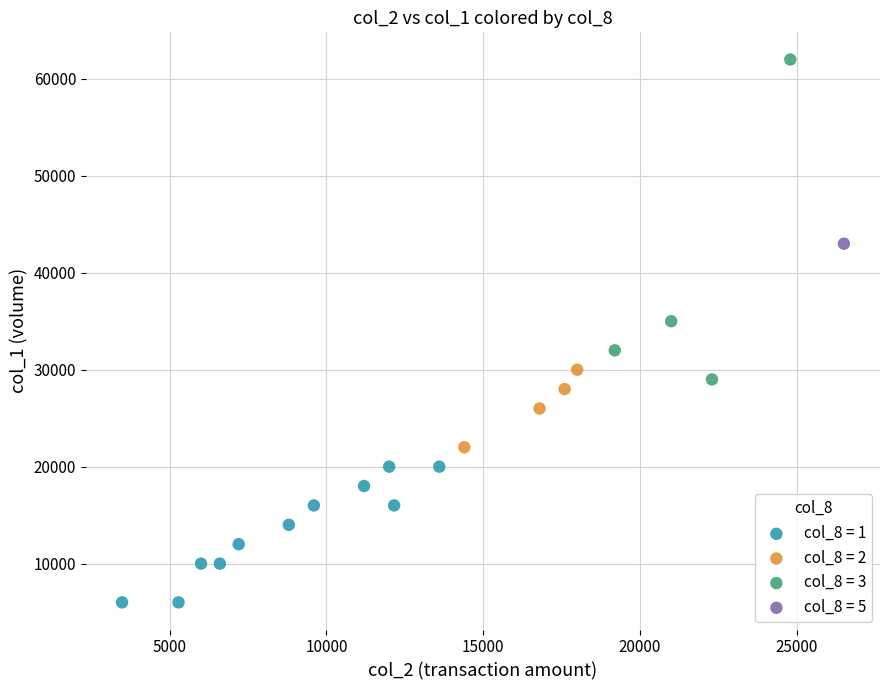

What are all the series names shown in the legend?

col_8 = 1, col_8 = 2, col_8 = 3, col_8 = 5